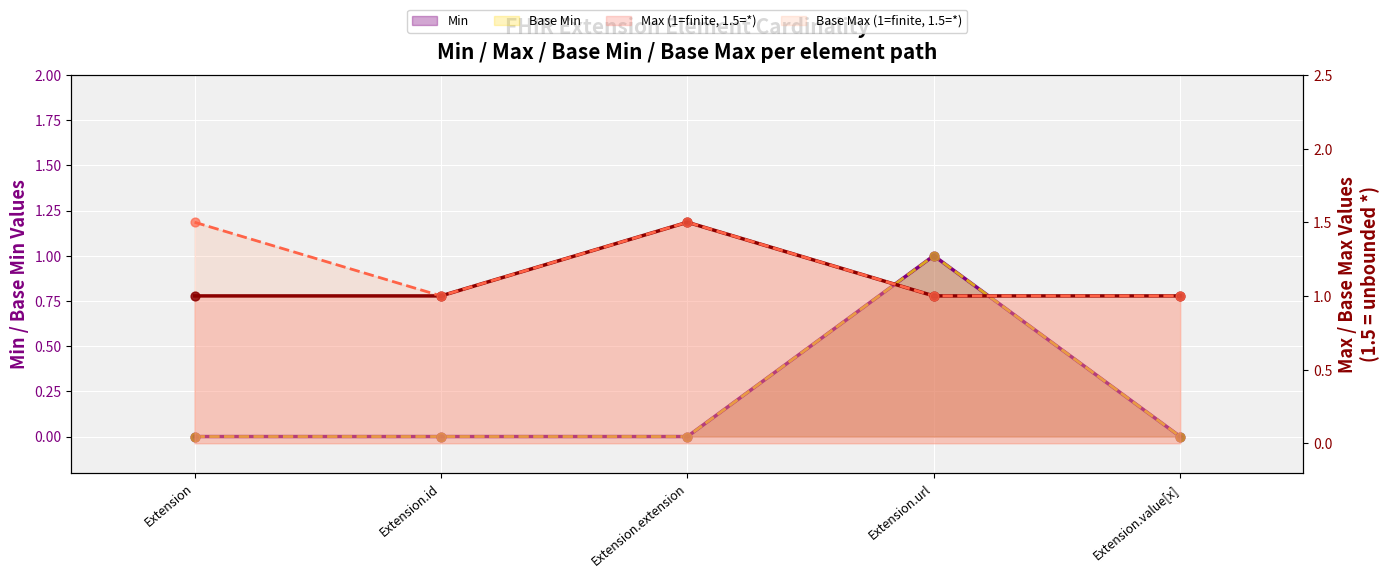

Is the value of Base Max at Extension greater than the value of Base Min at Extension.extension?

Yes